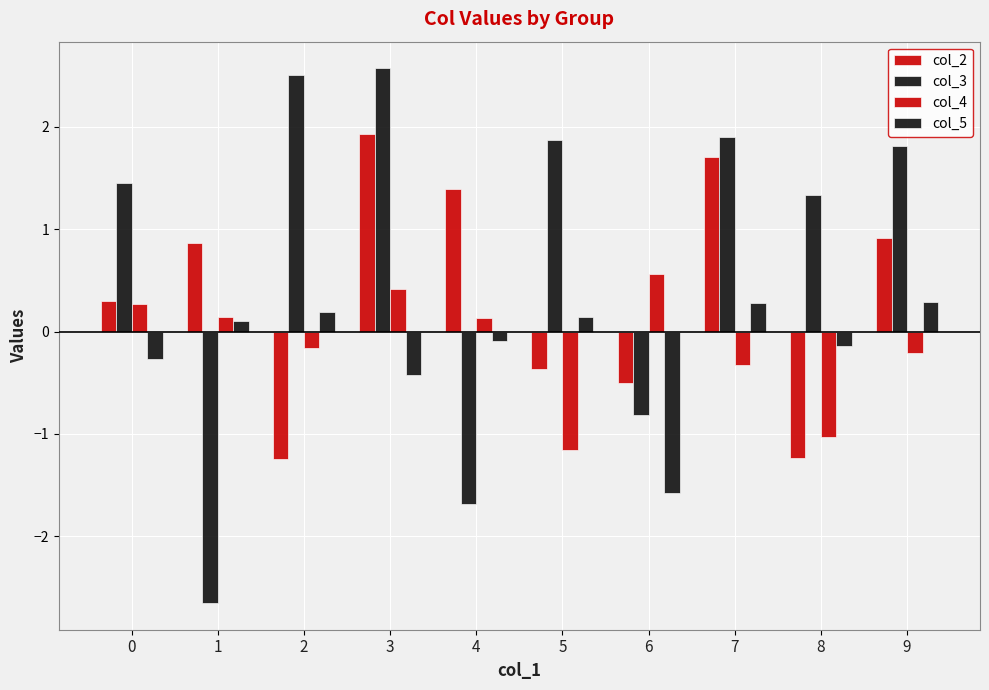

At which label does col_5 reach its peak?

9